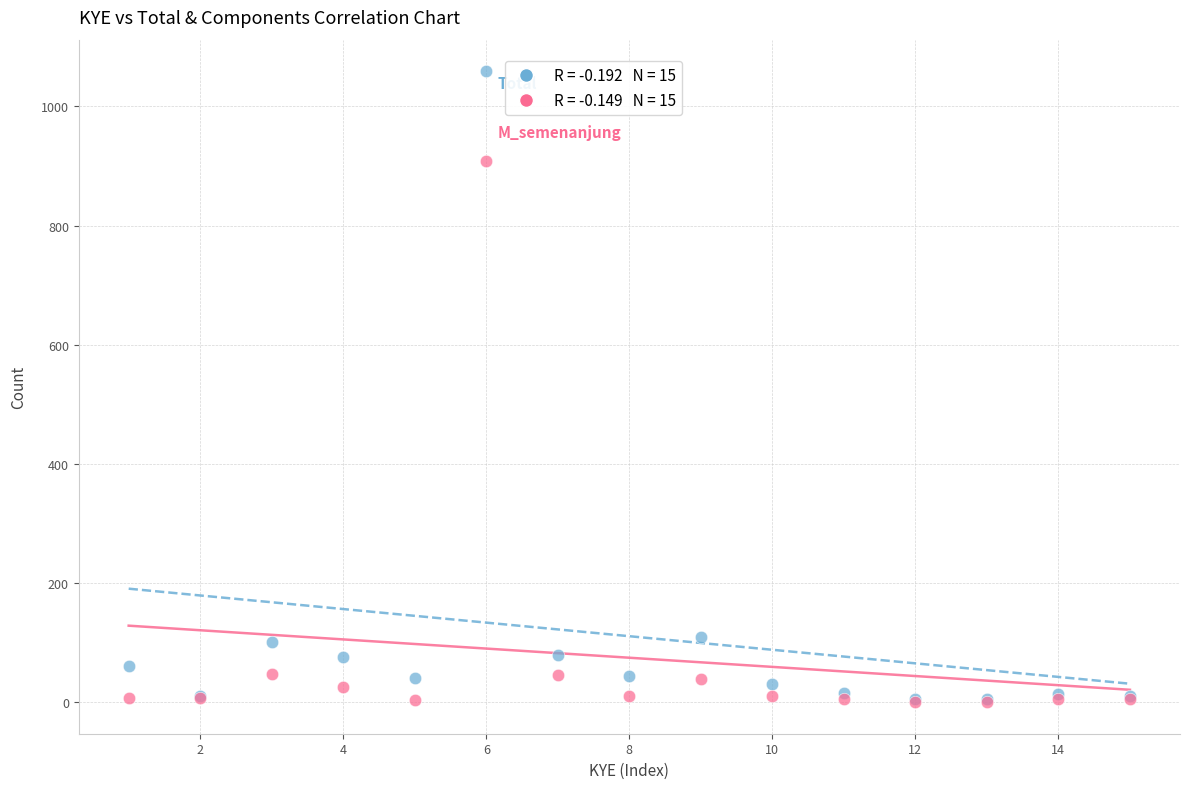

Across all series, what Y value is closest to 529?

909